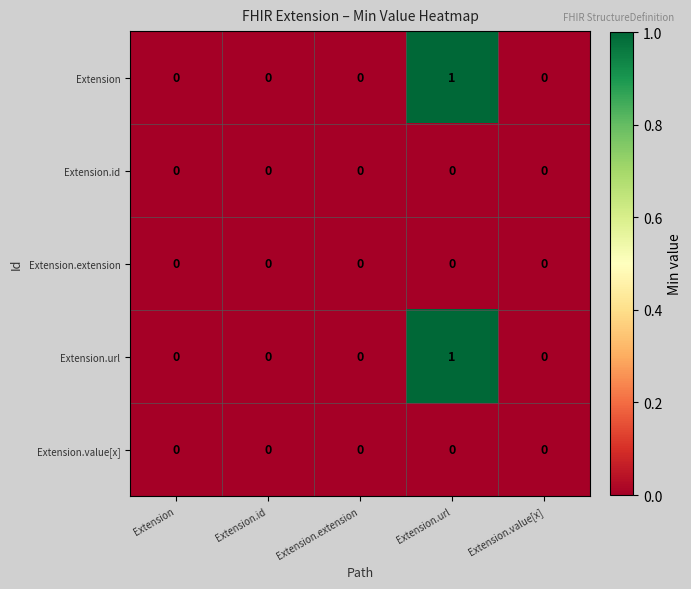

Reading right to left, extract all data points from this chart.

Extension: 0	1	0	0	0
Extension.id: 0	0	0	0	0
Extension.extension: 0	0	0	0	0
Extension.url: 0	1	0	0	0
Extension.value[x]: 0	0	0	0	0